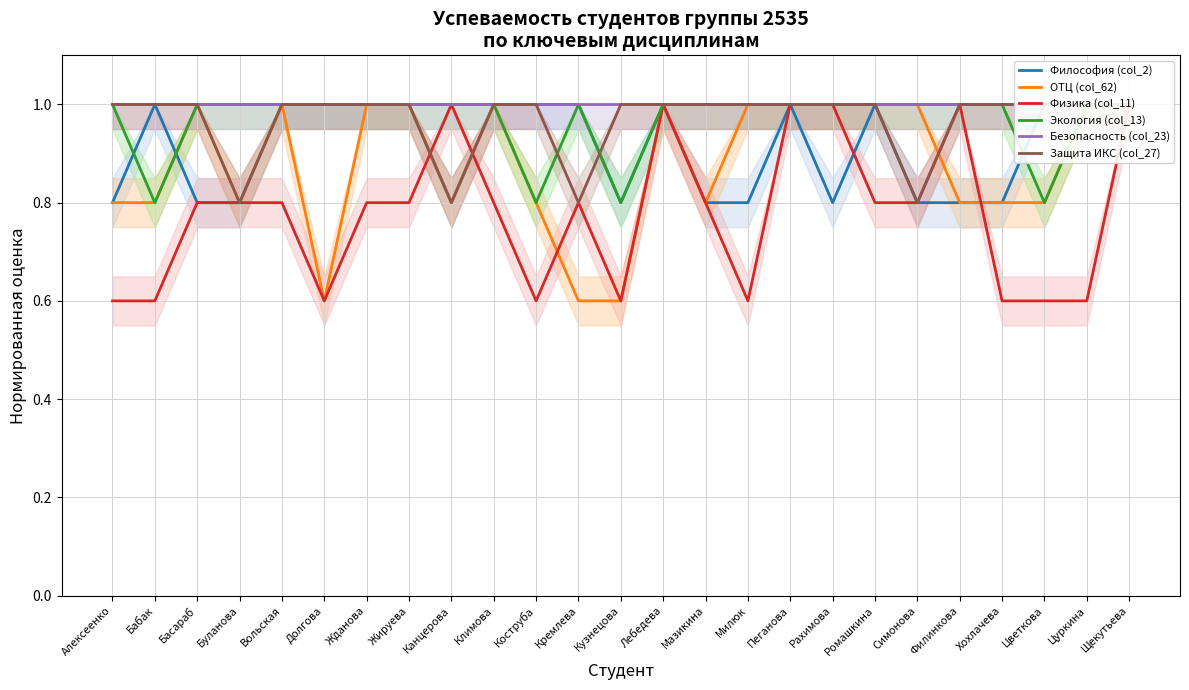

Between Алексеенко and Буланова, which series saw the biggest shift?

Физика (col_11)